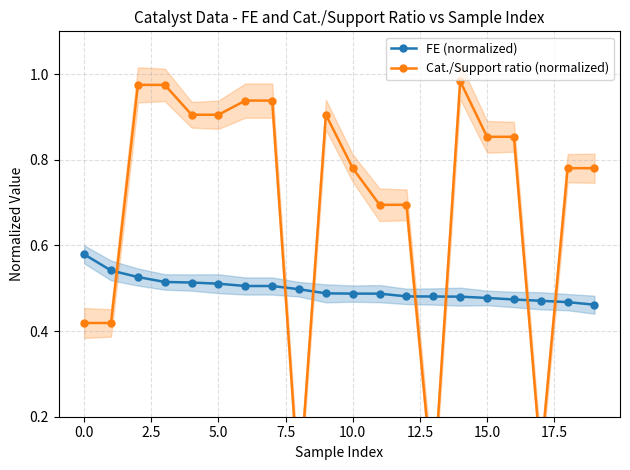

What is the value of the Cat./Support ratio (normalized) point at the 10th from the left?

0.9